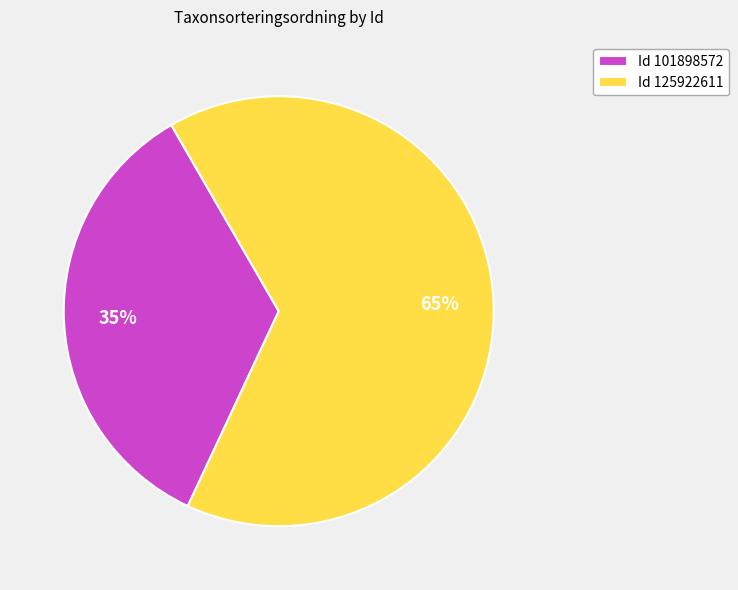

True or false: Id 101898572 accounts for 29% of the total.

False